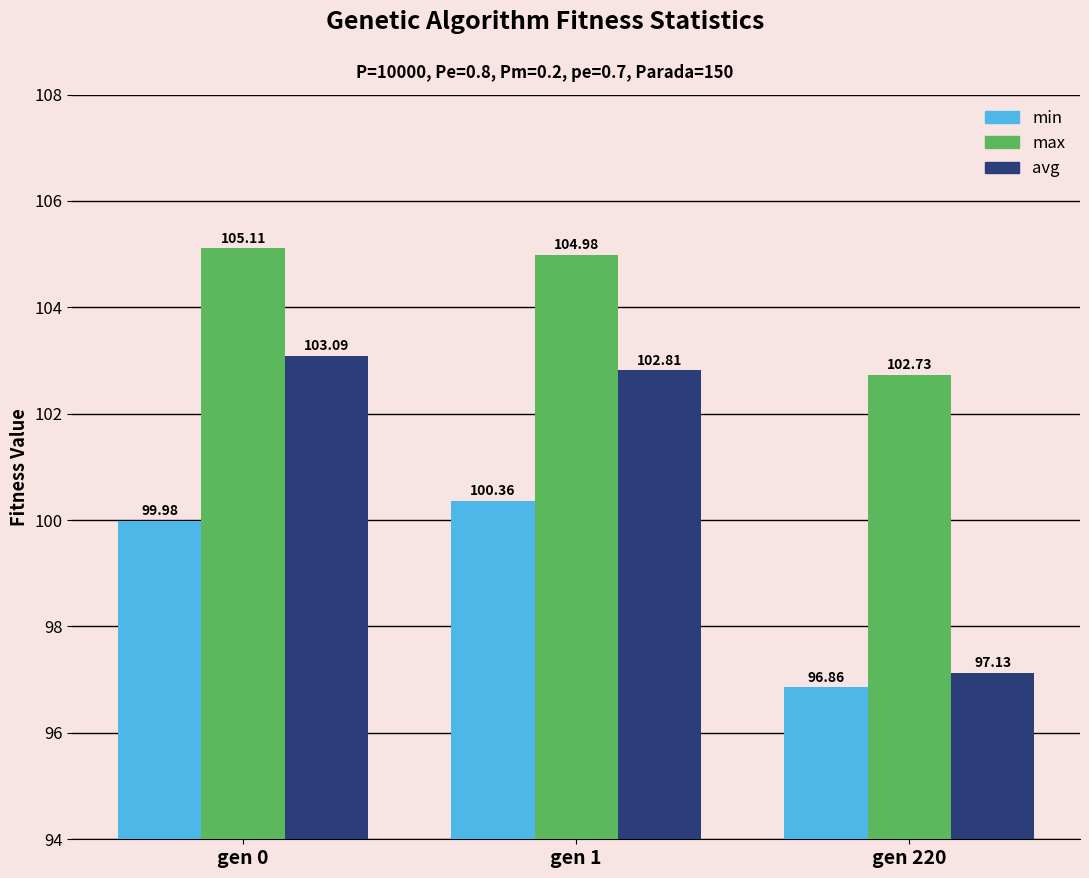

Is the value of min at gen 0 greater than the value of max at gen 0?

No